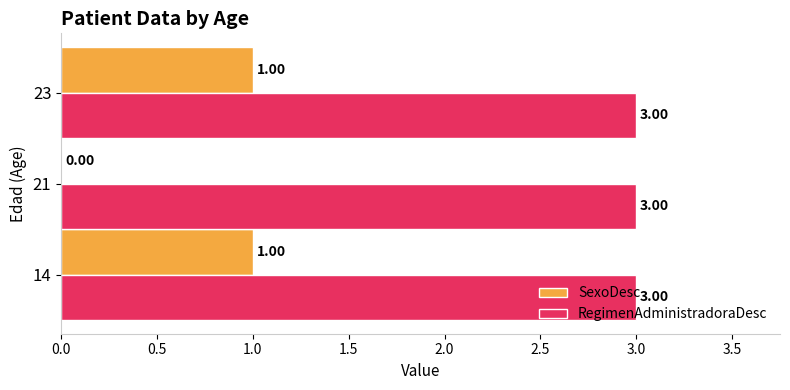

Between 14 and 21, which series saw the biggest shift?

SexoDesc